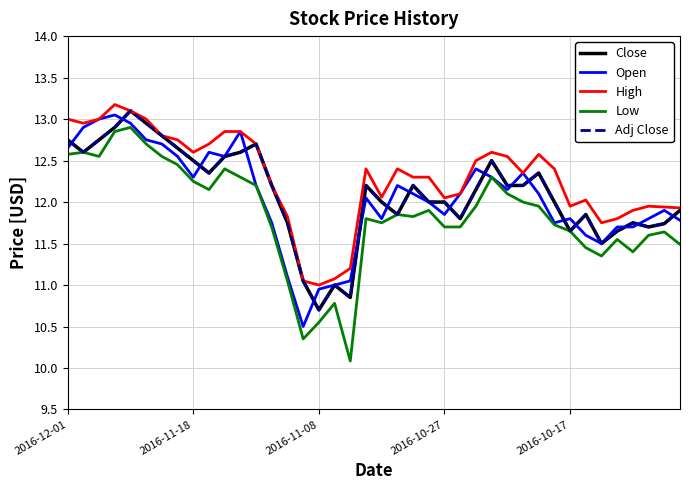

True or false: High and Close intersect in this chart.

False